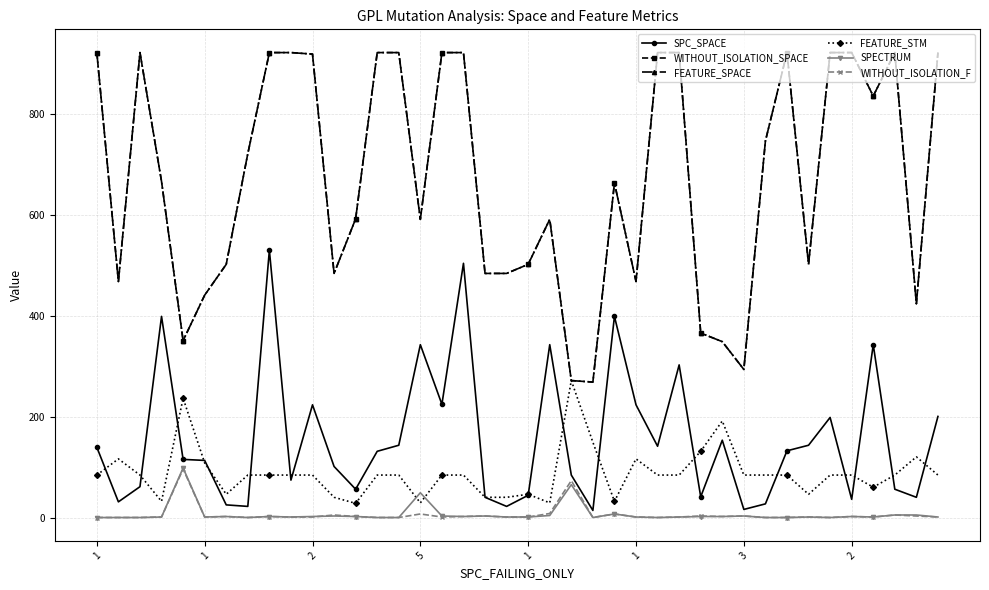

Is this an area chart (filled region under the line)?

No